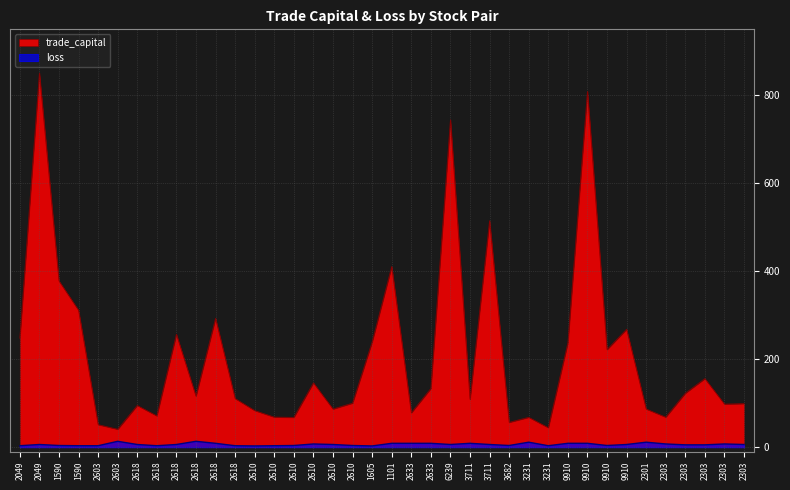

Rank the series by their maximum value, from lowest to highest.

loss, trade_capital